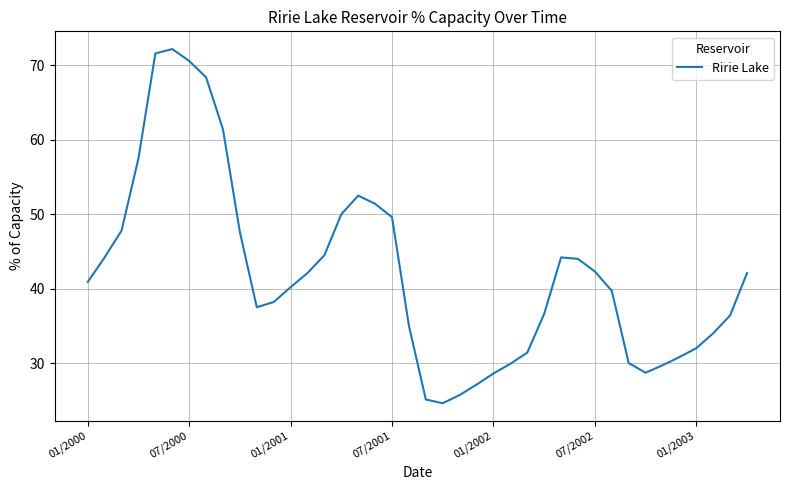

True or false: there are more than 2 points higher than both neighbors.

True